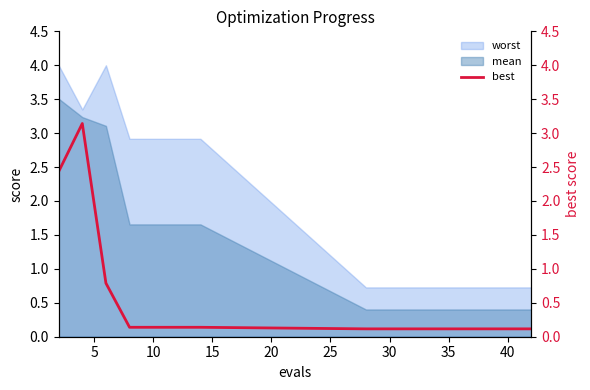

True or false: mean and worst intersect in this chart.

False